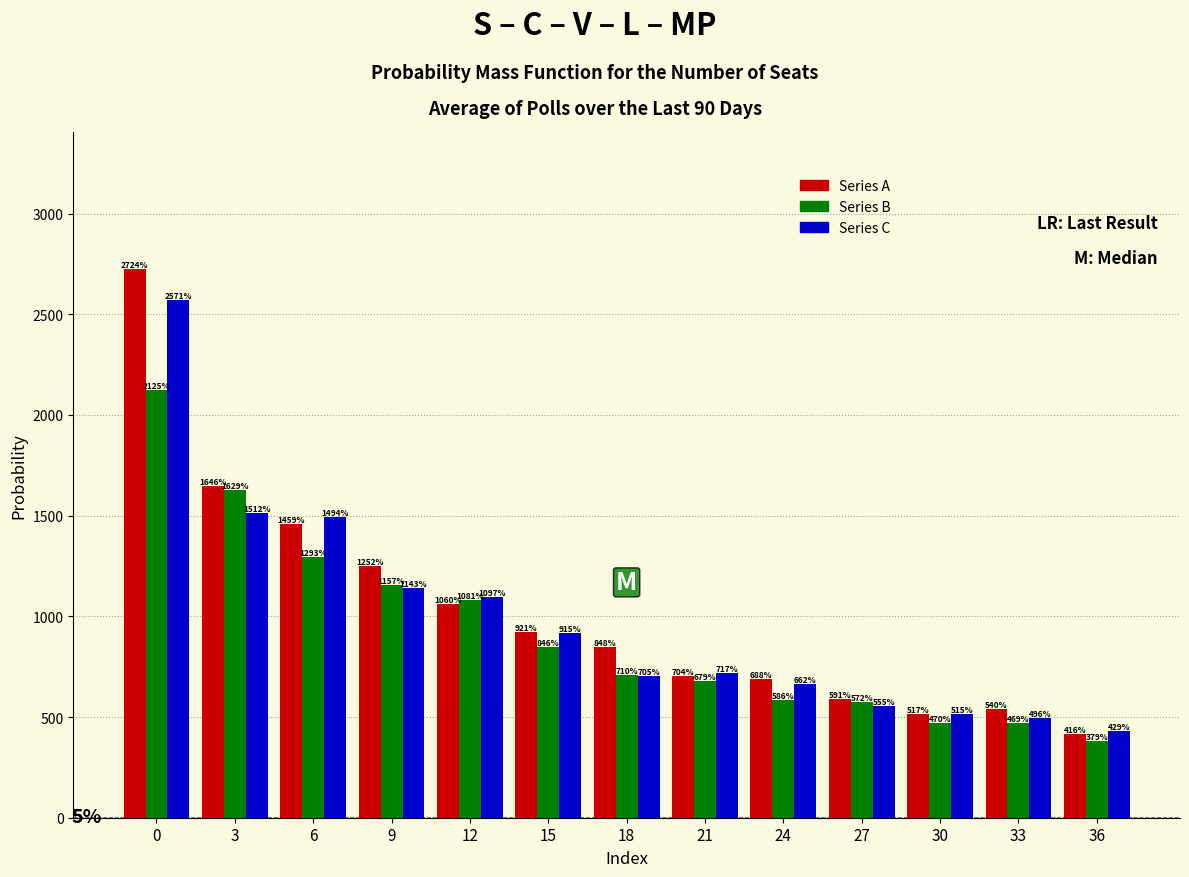

Is the value of Series C at 3 greater than the value of Series B at 12?

Yes